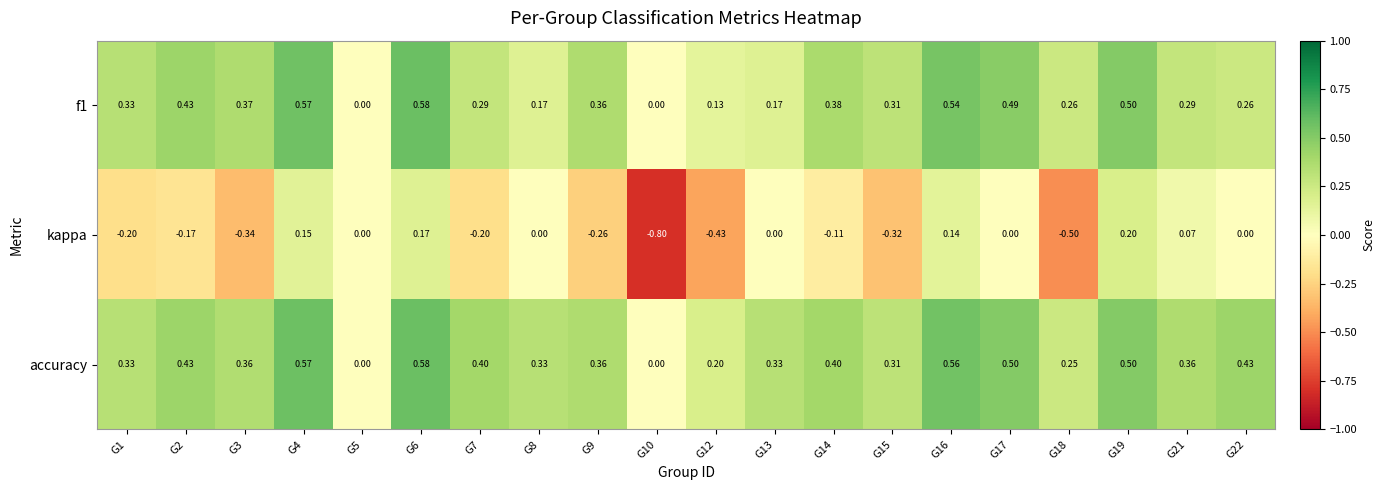

Which series has the largest total across all categories?

accuracy